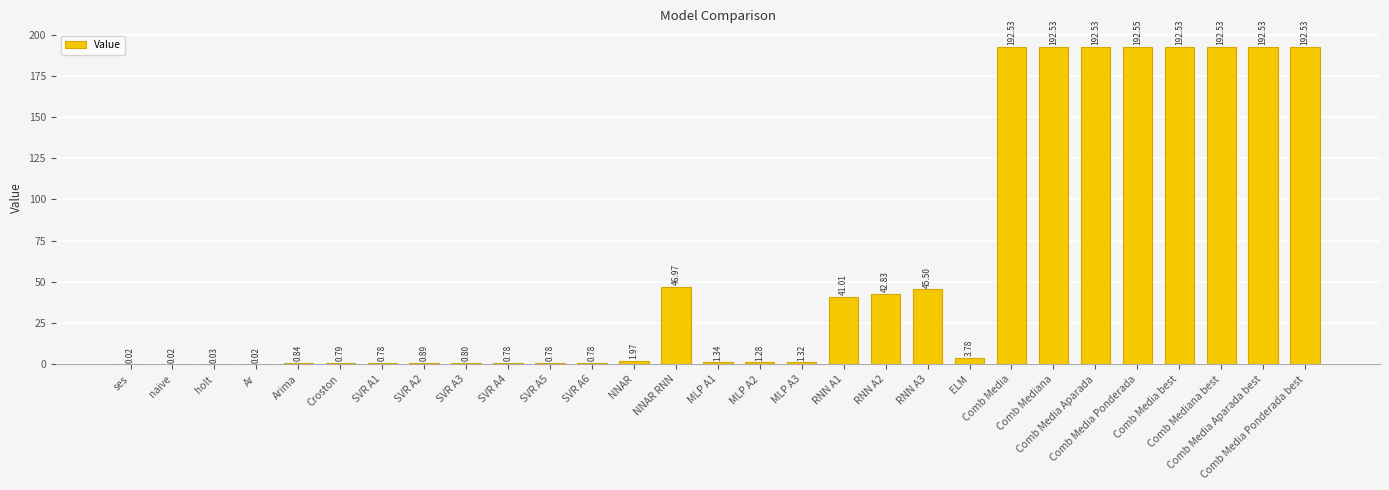

Reading left to right, transcribe all the data shown in this chart.

0.0	0.0	0.0	0.0	0.8	0.8	0.8	0.9	0.8	0.8	0.8	0.8	2.0	47.0	1.3	1.3	1.3	41.0	42.8	45.5	3.8	192.5	192.5	192.5	192.5	192.5	192.5	192.5	192.5